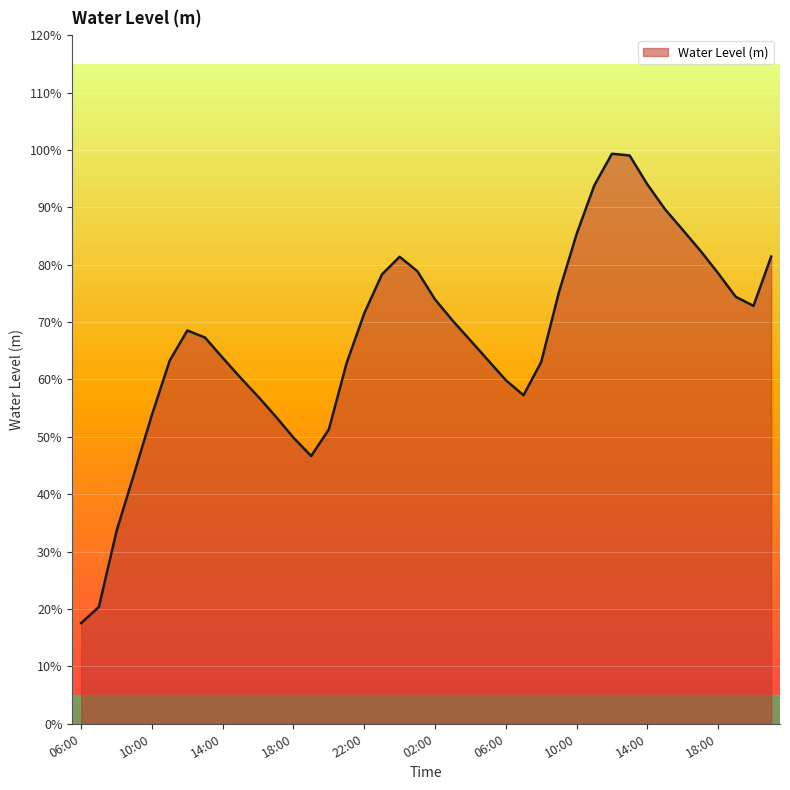

Does the chart display data point markers on the line(s)?

No